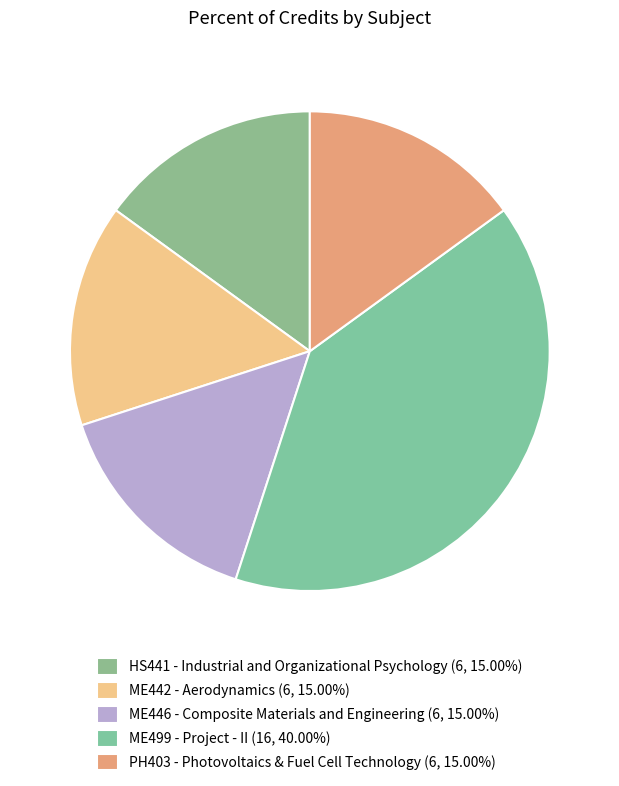

True or false: ME446 - Composite Materials and Engineering accounts for 3% of the total.

False